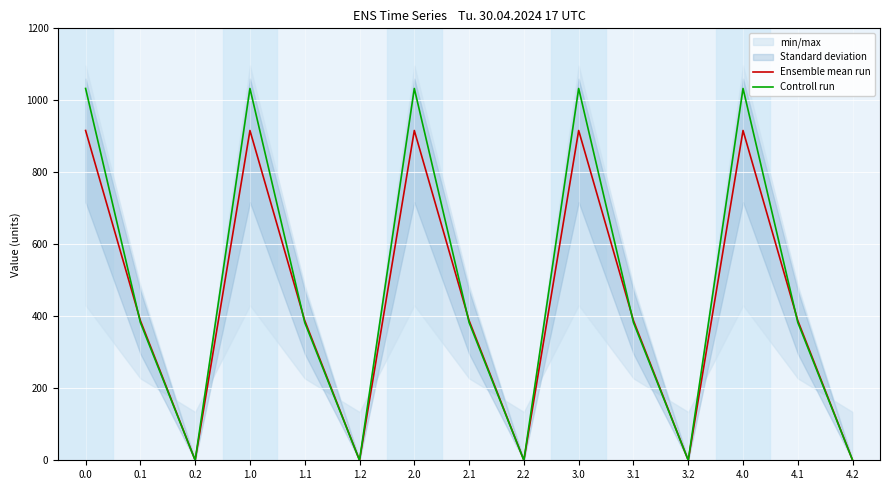

List the series in order of their overall mean, highest first.

Controll run, Ensemble mean run